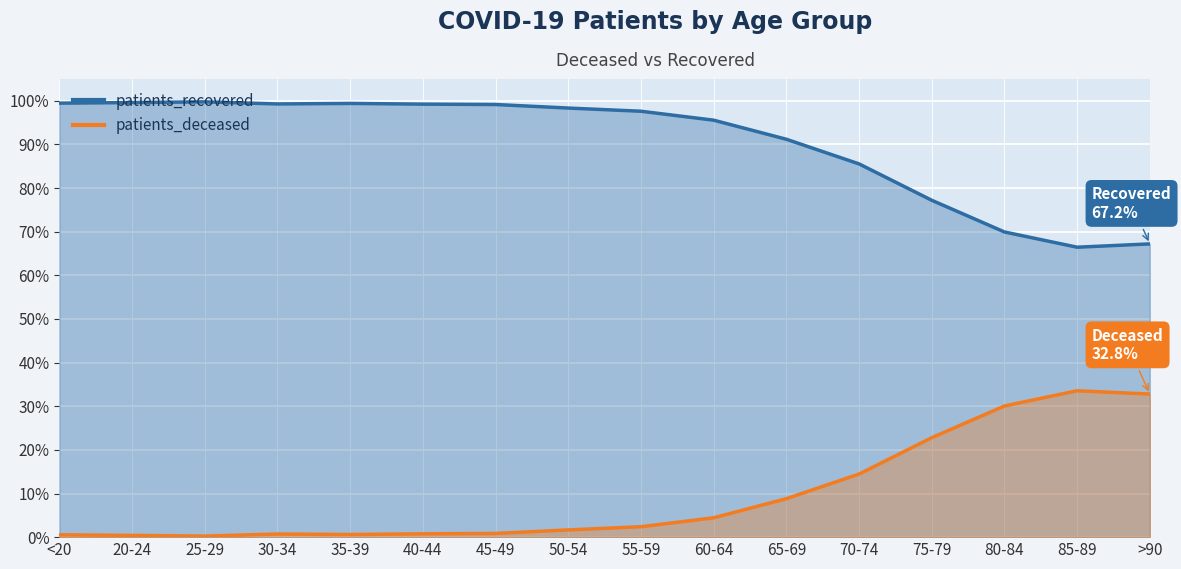

What is the sum of the patients_recovered values at 25-29 and 65-69?

191.0